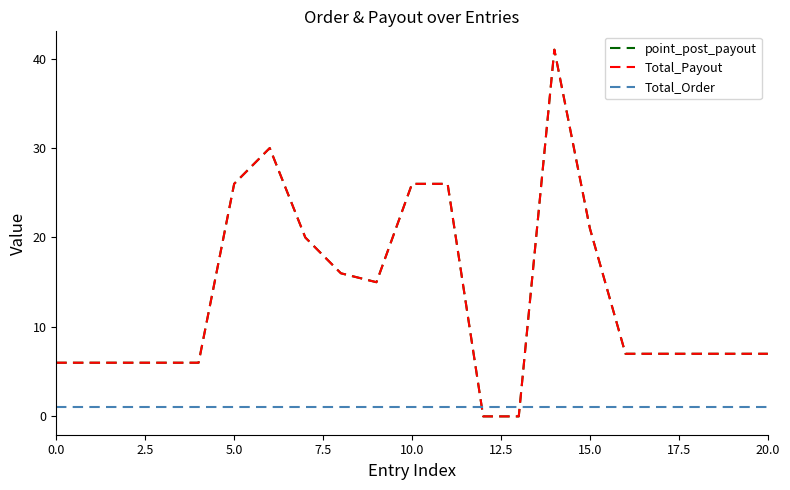

How many interior local peaks does the point_post_payout series have?

2